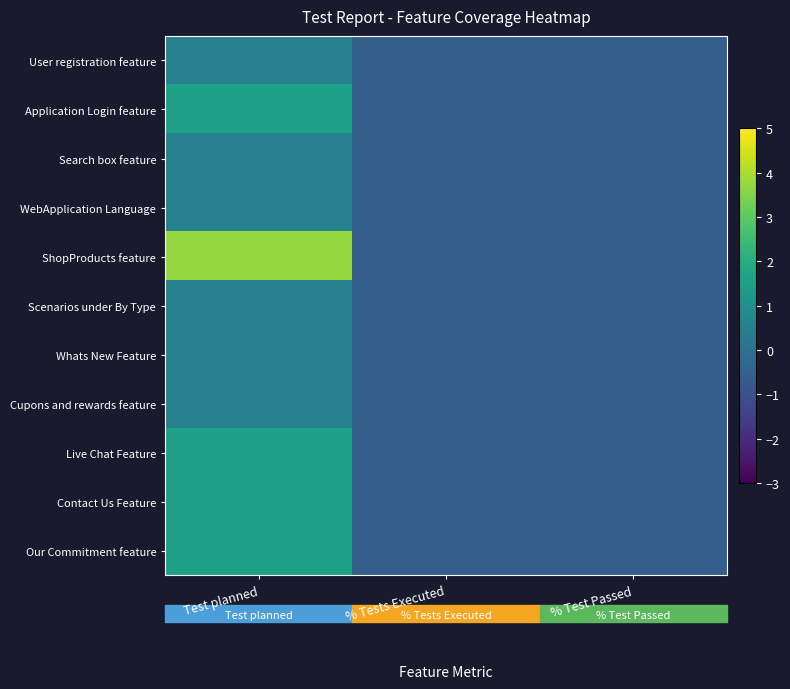

At which category is the sum across all series the highest?

Test planned